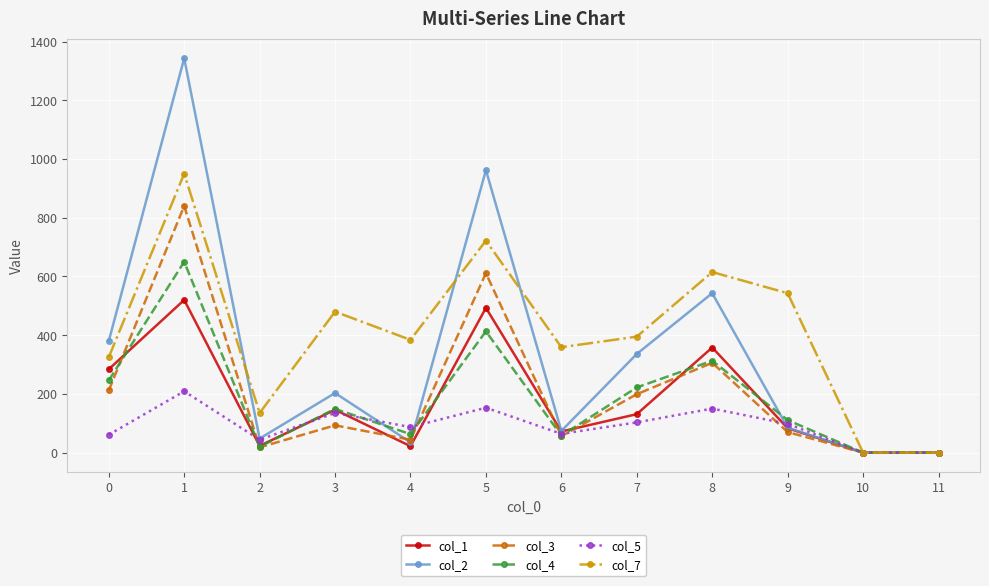

At which category does col_1 reach its first local valley?

2